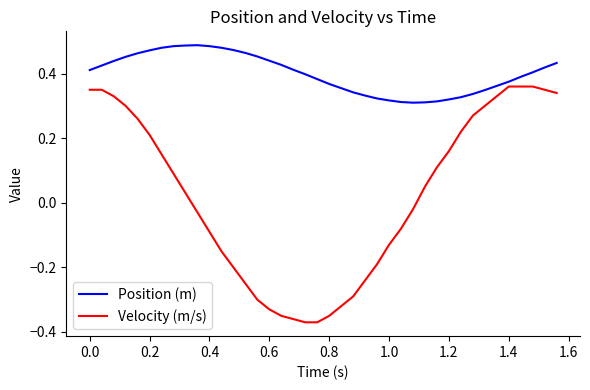

Which series has the widest spread of values?

Velocity (m/s)